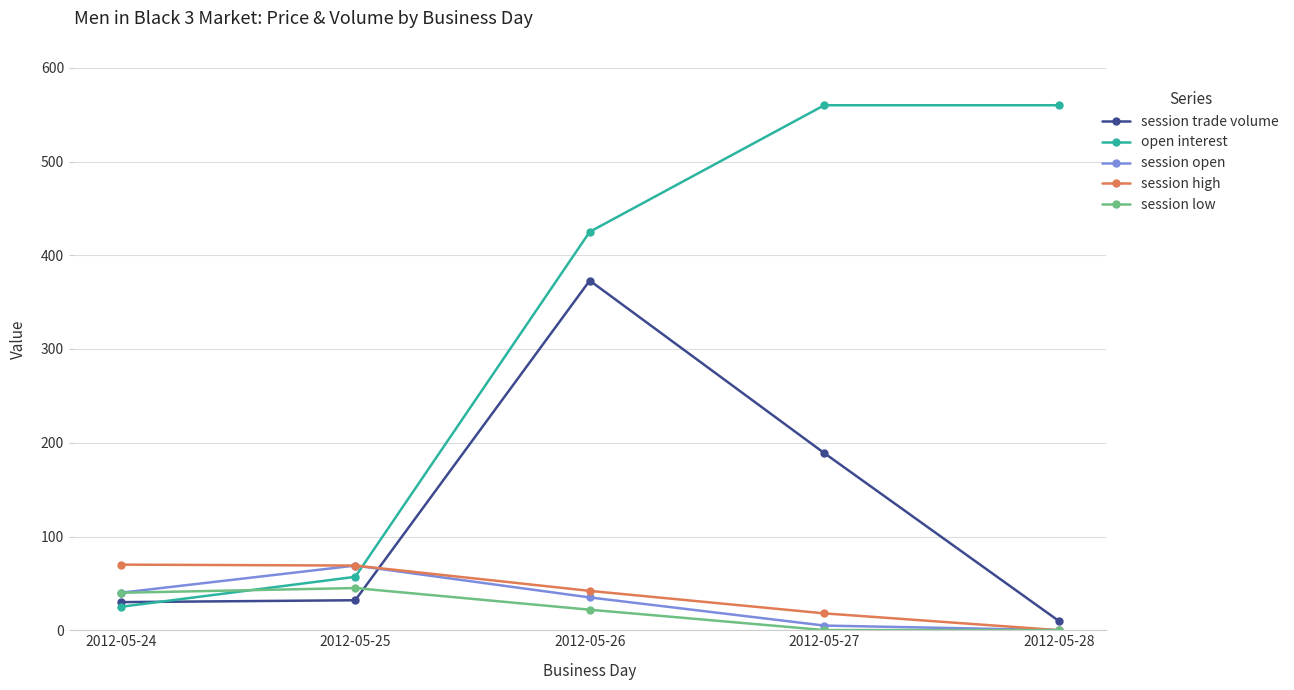

The session high series shows 69.0 at 2012-05-25. True or false?

True